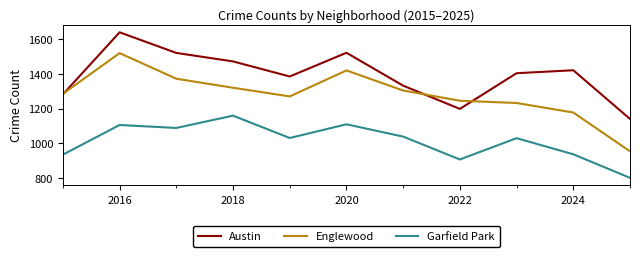

What is the difference between the second highest and minimum values in the Garfield Park series?

309